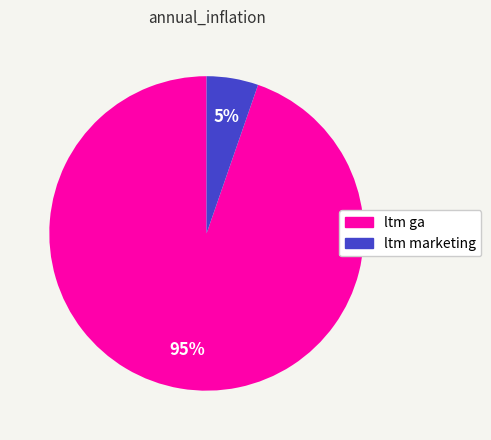

Count the number of slices in the pie.

2